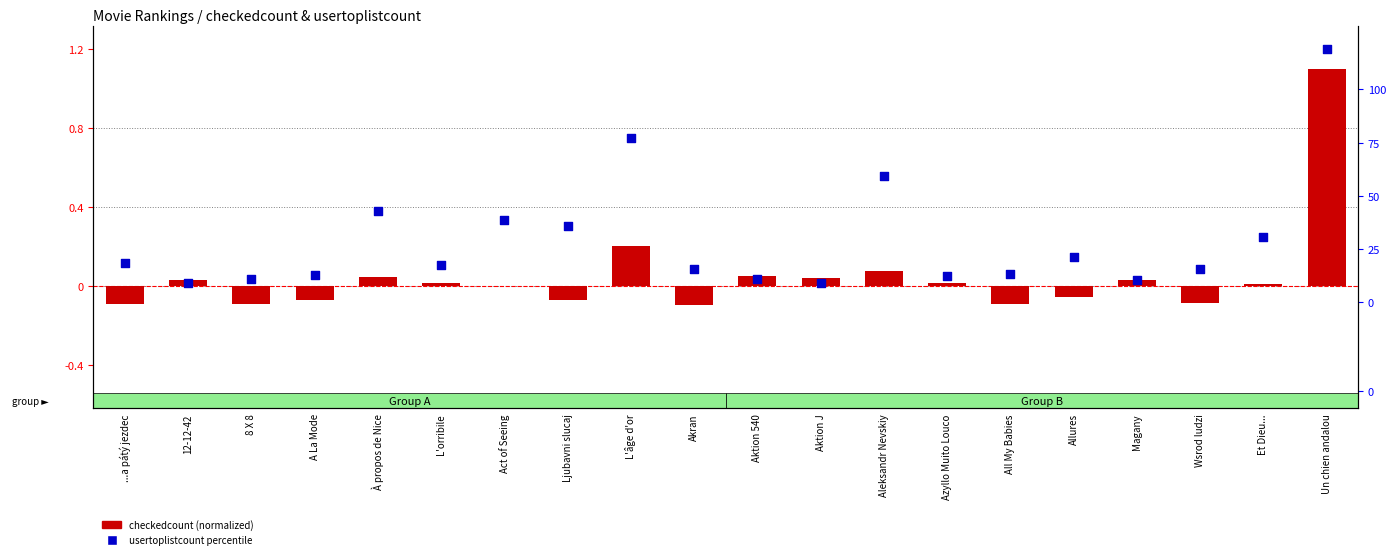

Which series contains the highest Y value?

usertoplistcount percentile